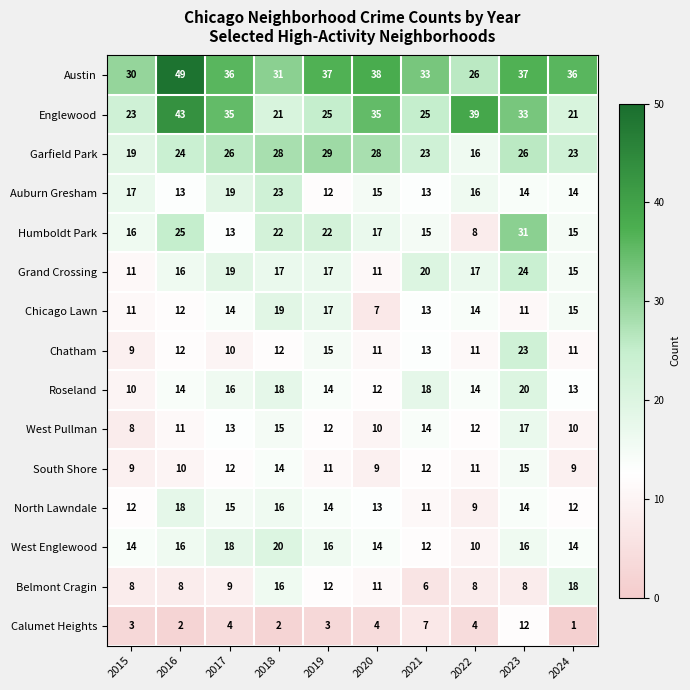

What is the difference between the highest and lowest values at 2022?

35